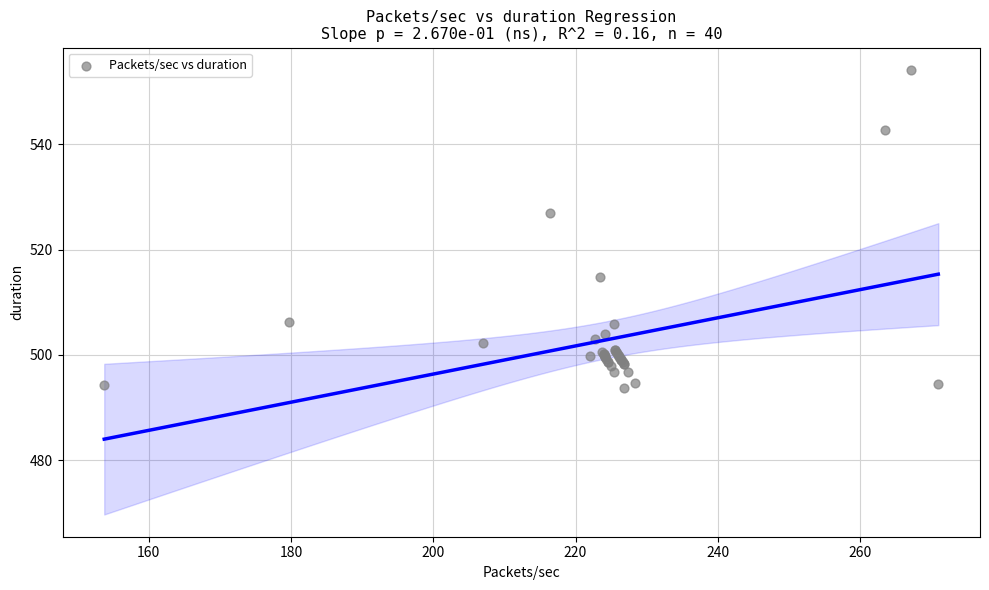

What Y value in the scatter plot is closest to 523?

526.9